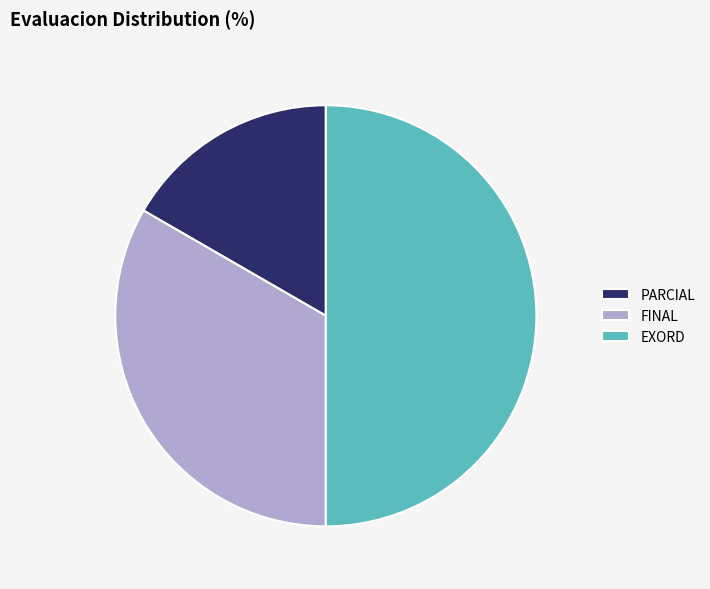

Does FINAL represent more than half of the total?

No